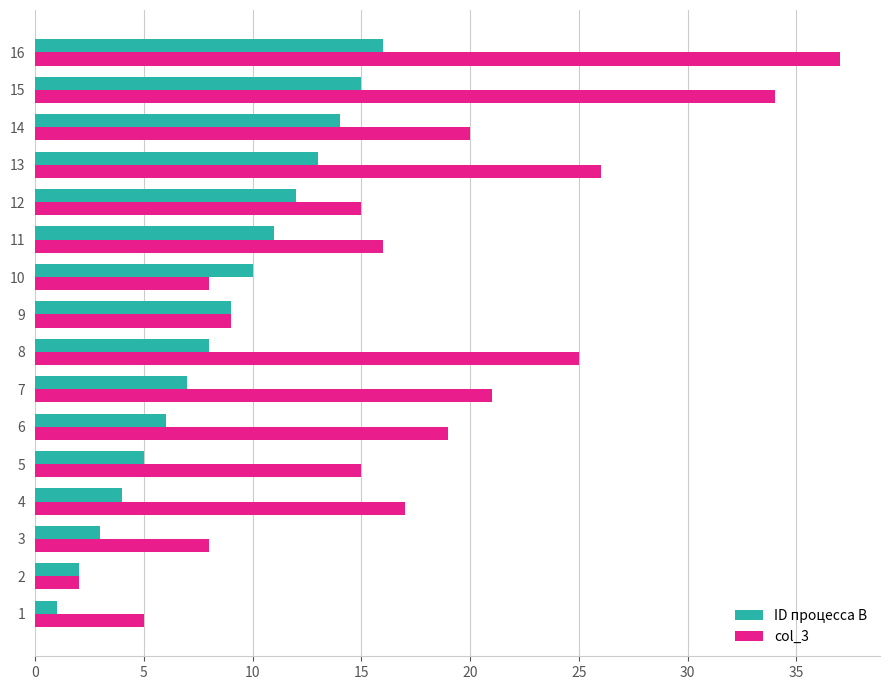

Which category has the highest value across all series?

16